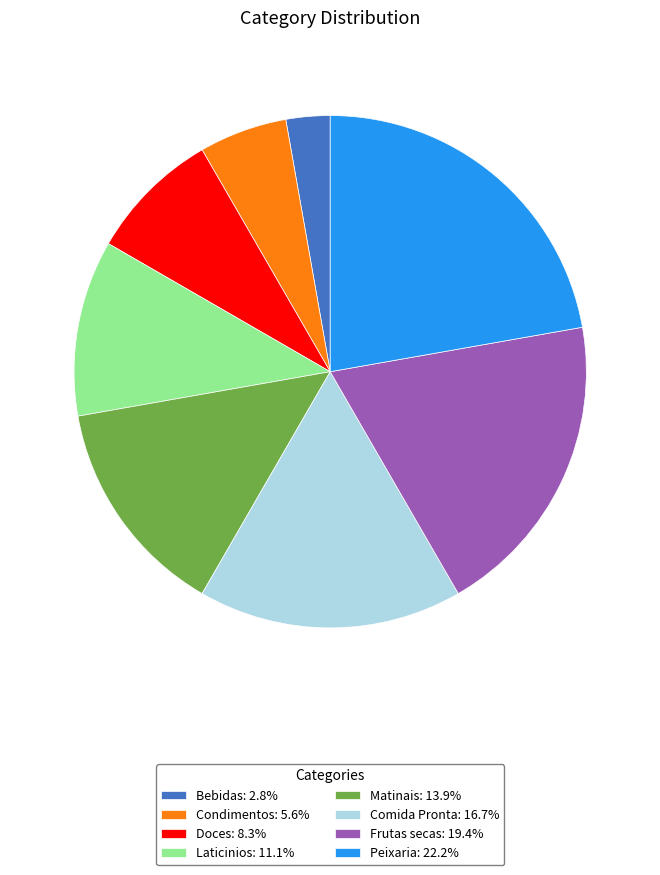

Does any single category account for the majority?

No